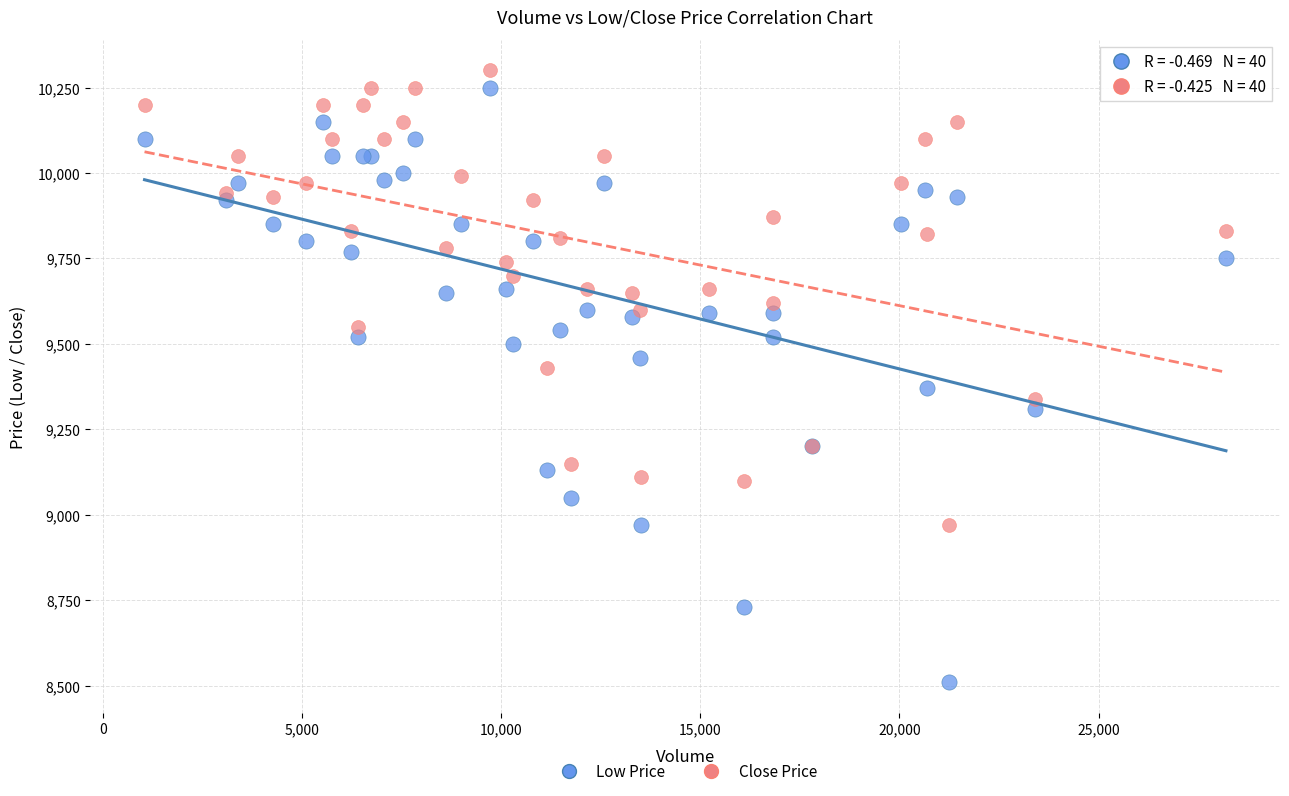

Which series contains the lowest Y value?

Low Price